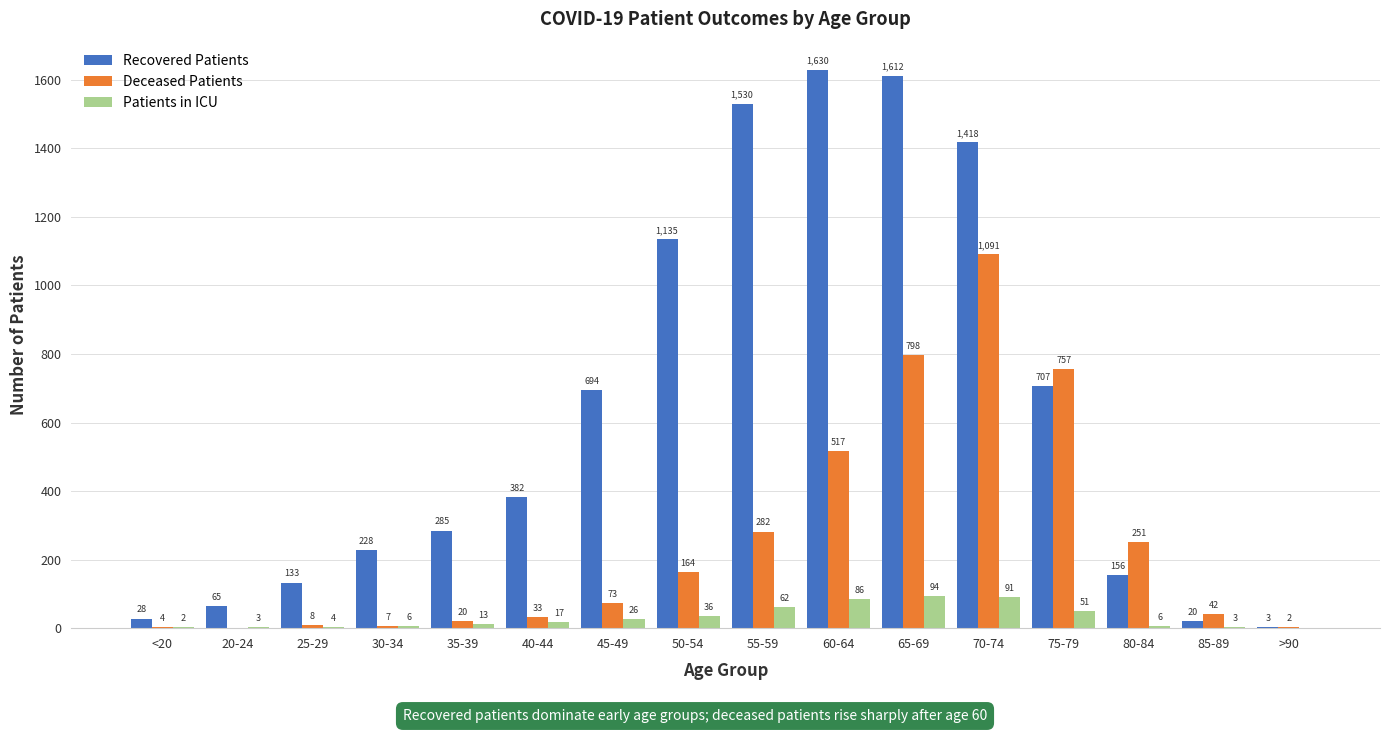

Which label corresponds to the largest value in the chart?

60-64